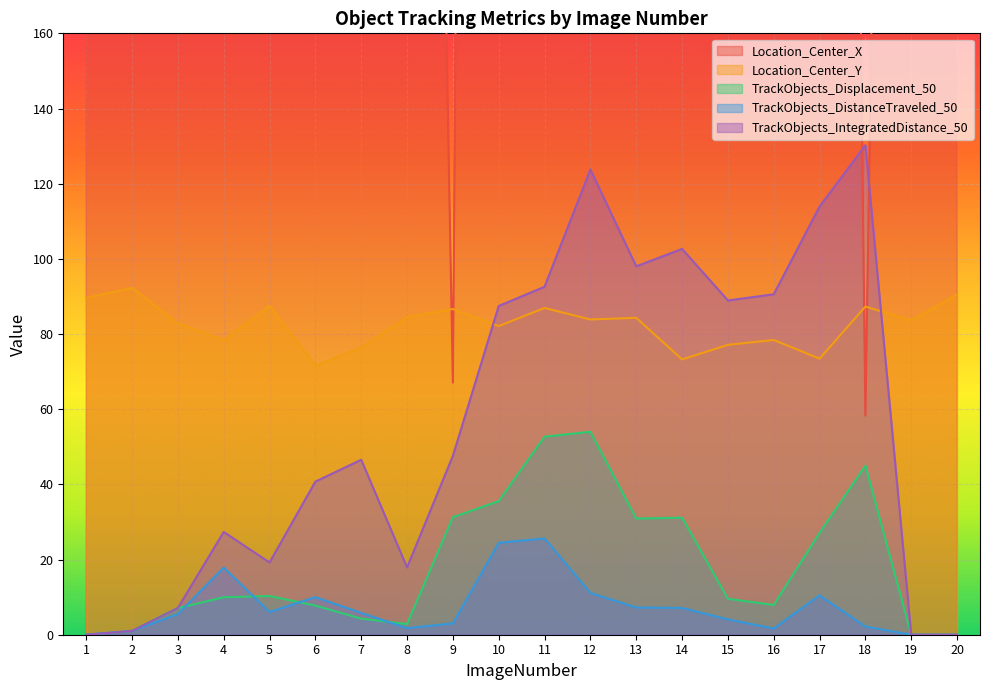

True or false: Location_Center_Y has a value of 82.1 at 10.

True